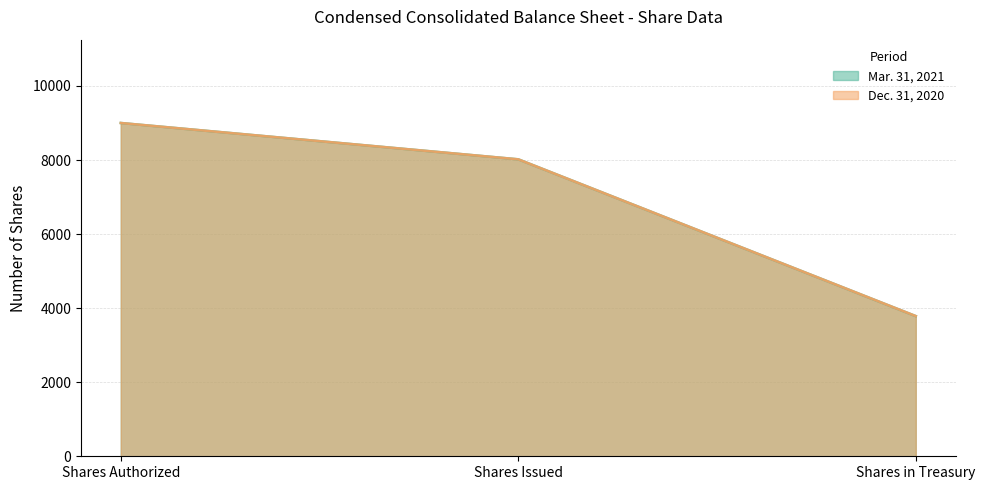

Reading right to left, what are all the values shown in this chart?

Mar. 31, 2021: 3785	8019	9000
Dec. 31, 2020: 3786	8019	9000